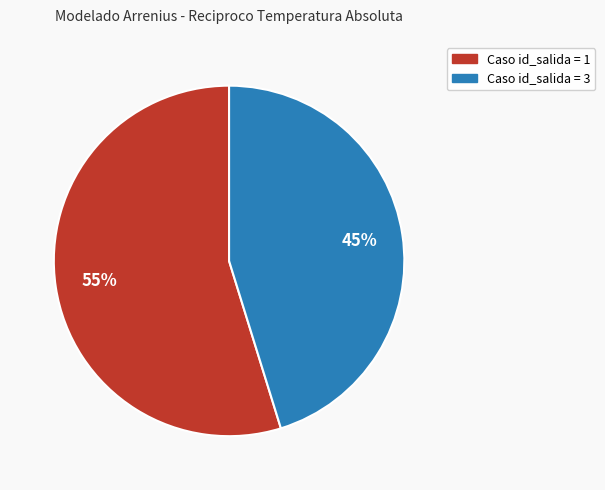

To the nearest percent, what is the difference between the largest and smallest slice percentages?

10%